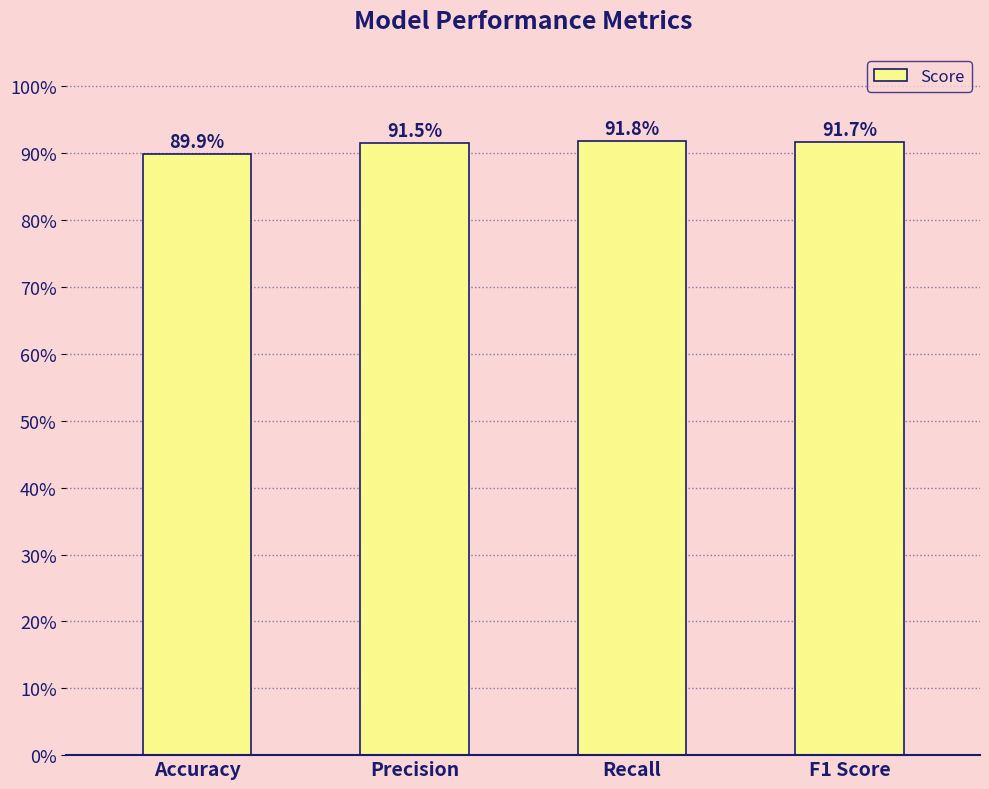

Which has a higher value, F1 Score or Recall?

Recall